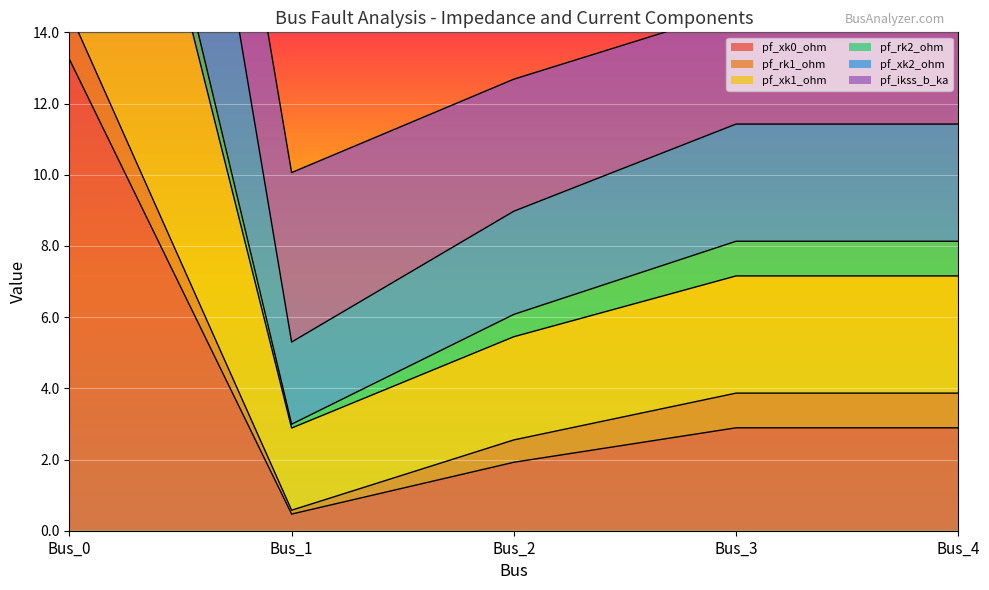

How many values in the pf_xk2_ohm series are below 11?

2